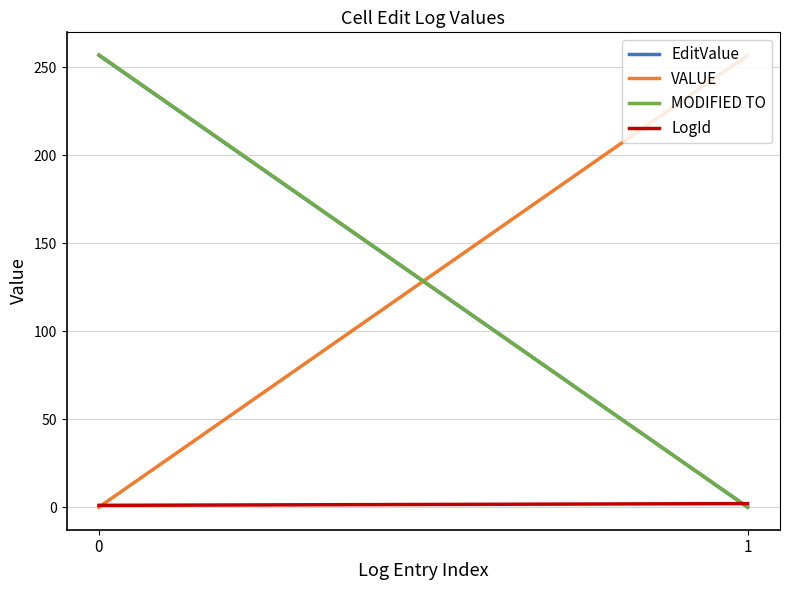

What is the maximum value shown in the chart?

257.0